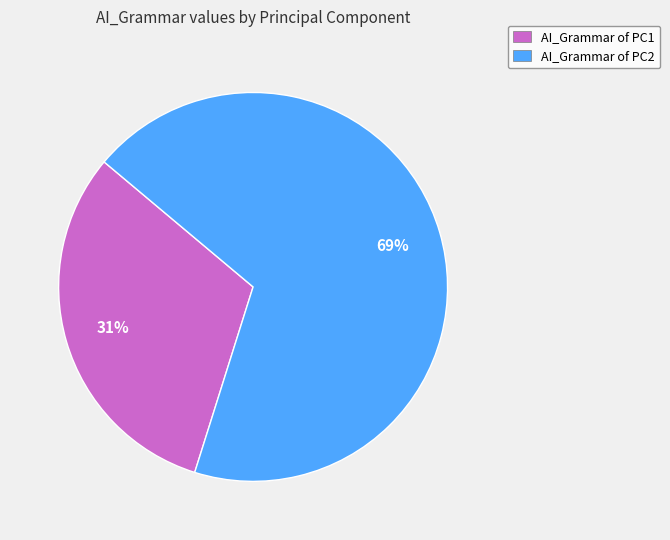

Rank the categories by value from highest to lowest.

AI_Grammar of PC2, AI_Grammar of PC1